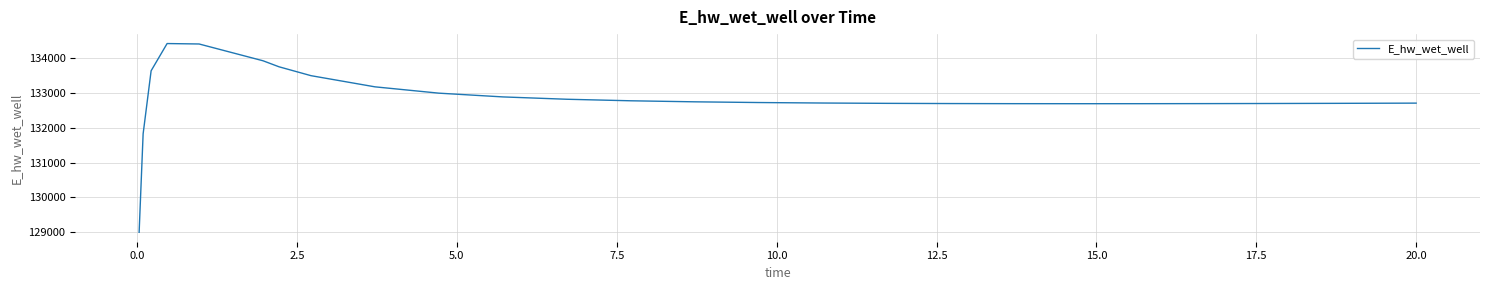

What is the smallest value displayed?

128996.1